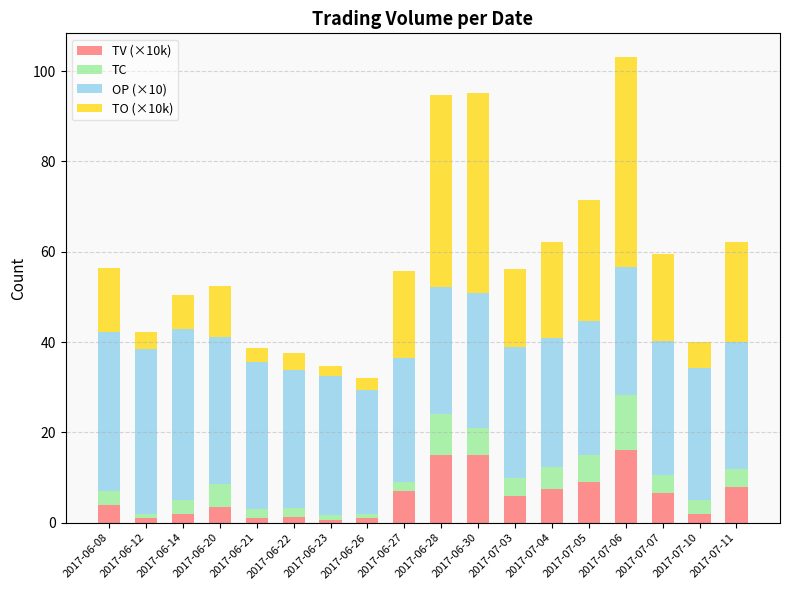

What is the sum of the TV (×10k) values at 2017-07-04 and 2017-06-21?

8.4